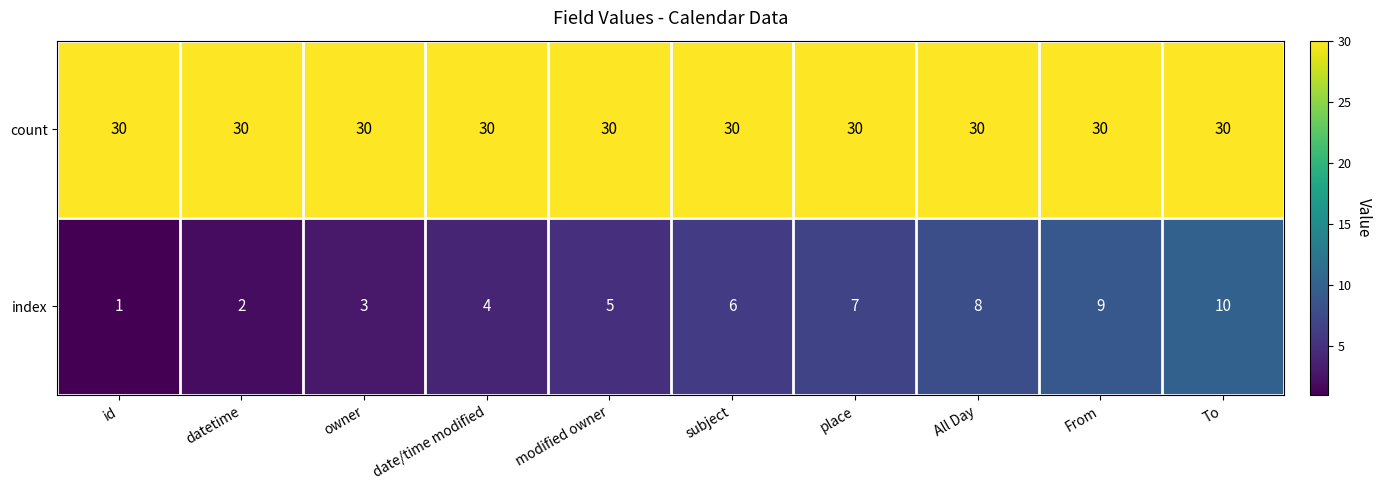

The index series shows 10 at To. True or false?

True